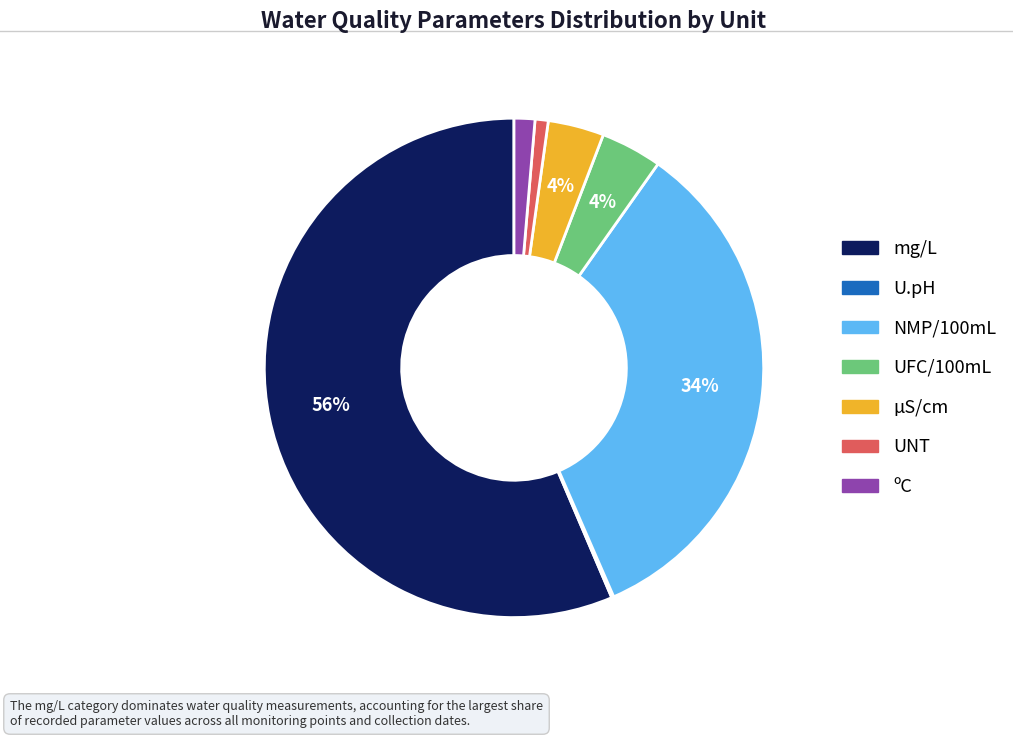

To the nearest percent, what is the average slice percentage?

14%